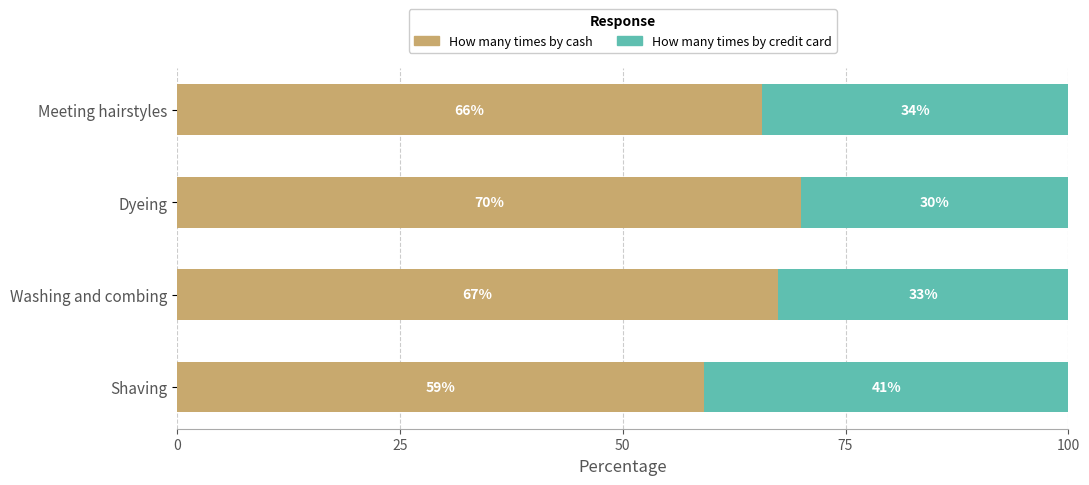

What value does the How many times by cash series have at Dyeing?

70.0